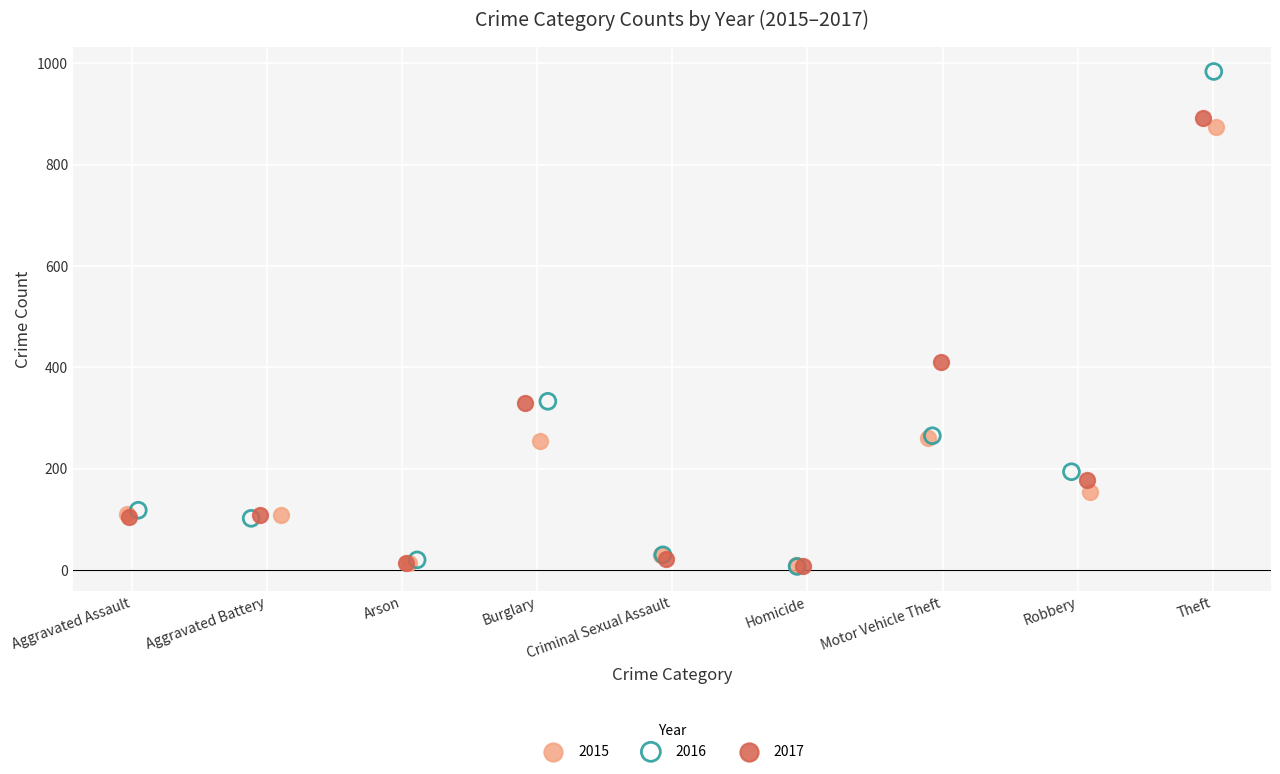

What are all the series names shown in the legend?

2015, 2016, 2017